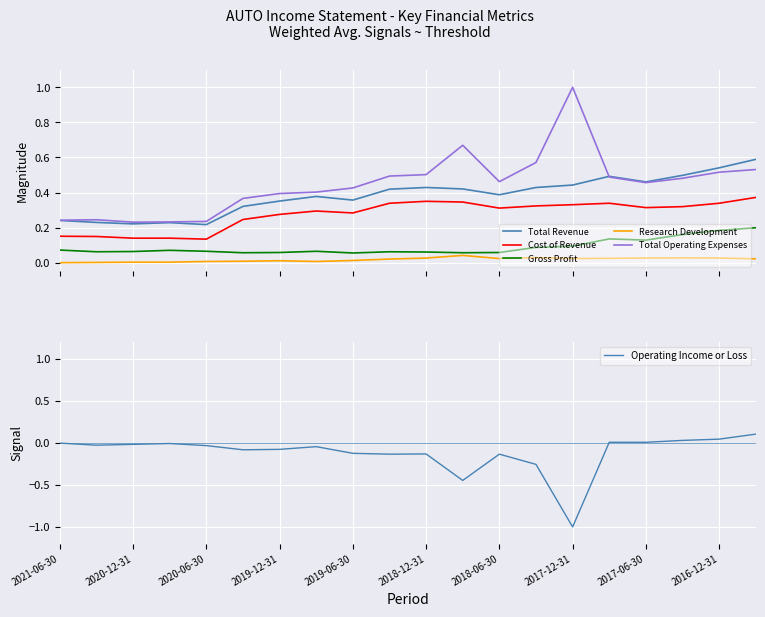

True or false: Total Revenue and Research Development cross at least once.

False